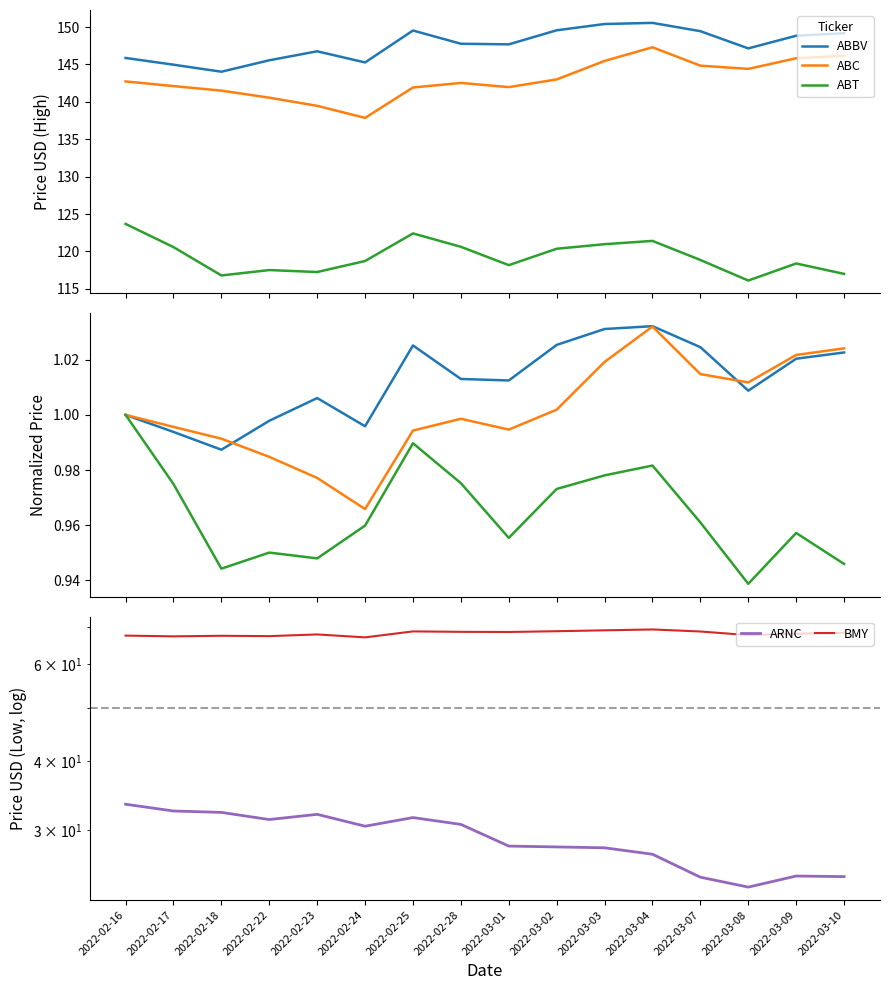

True or false: ABBV and BMY cross at least once.

False